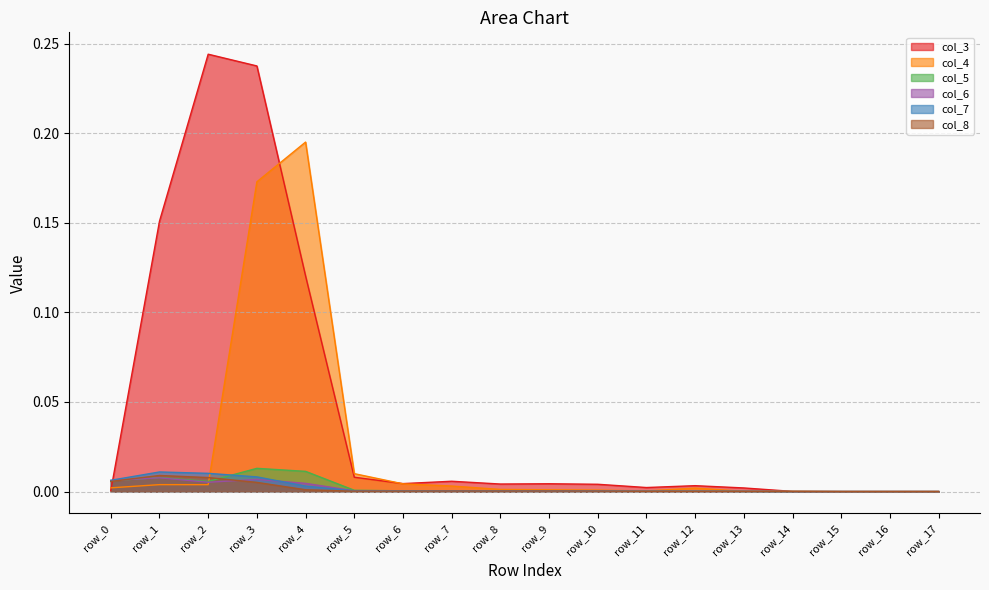

At which category does col_6 reach its first local valley?

row_2